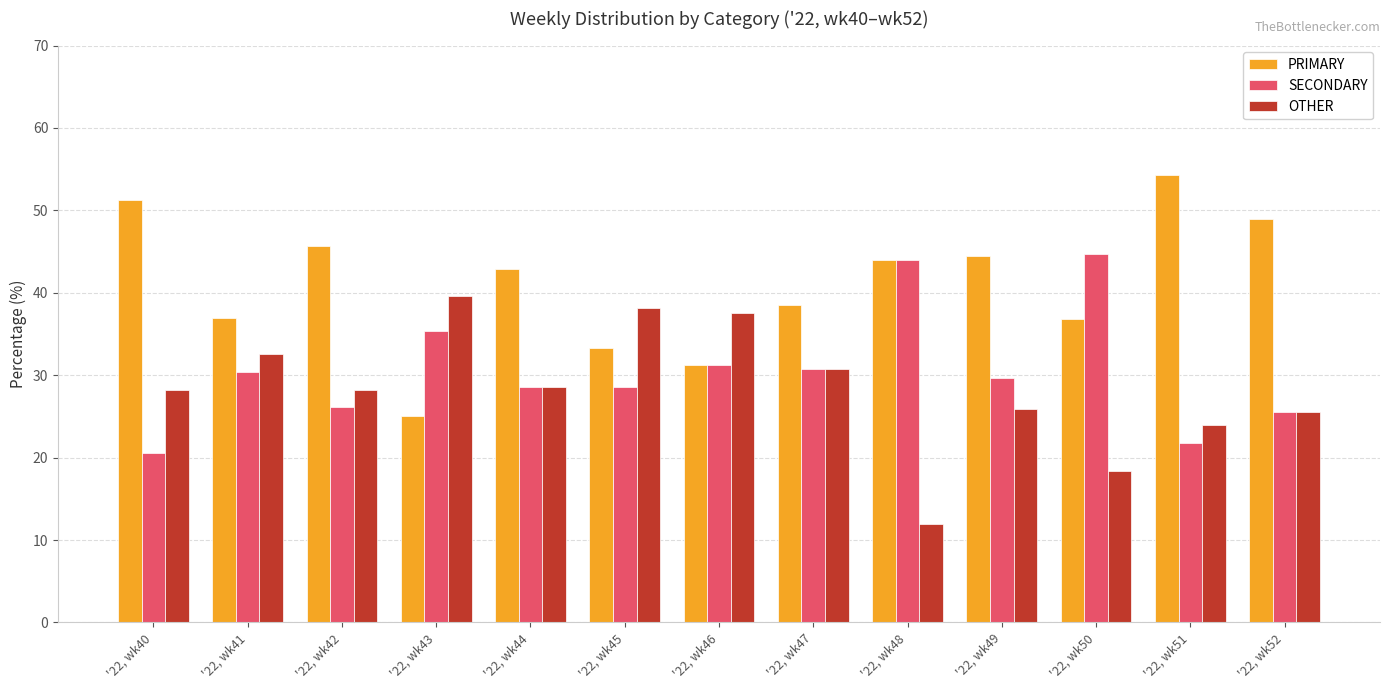

How many categories are shown in the chart?

13